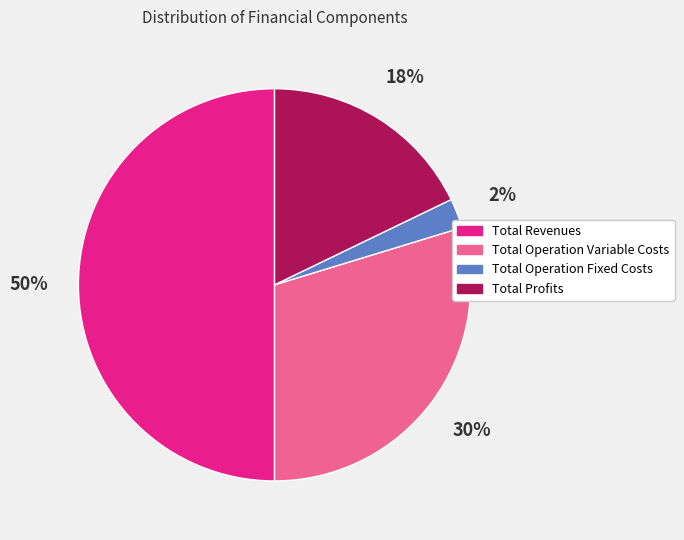

To the nearest percent, what percentage of the pie is Total Operation Fixed Costs?

2%